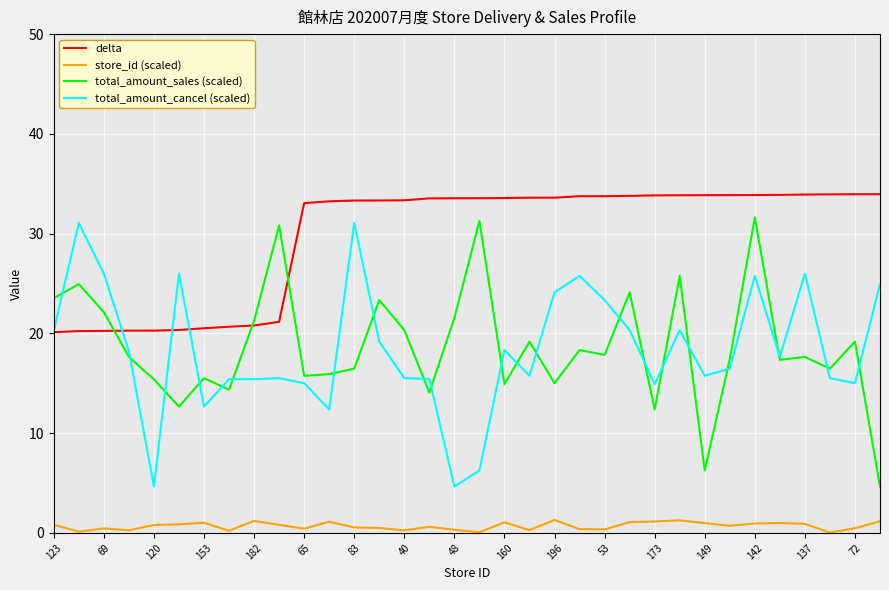

Which series has the largest total across all categories?

delta